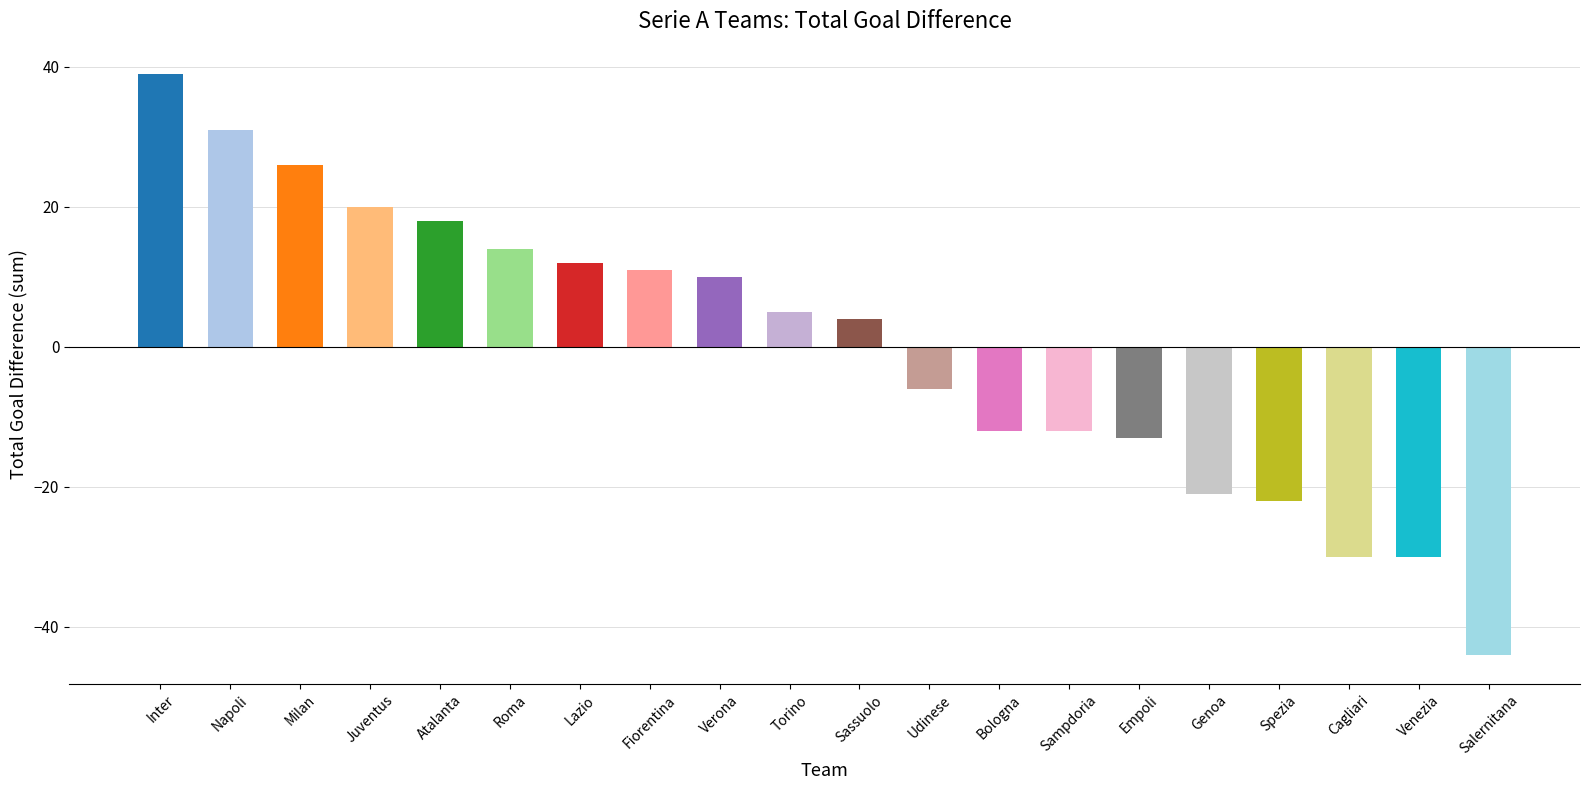

How many bars are there in total?

20